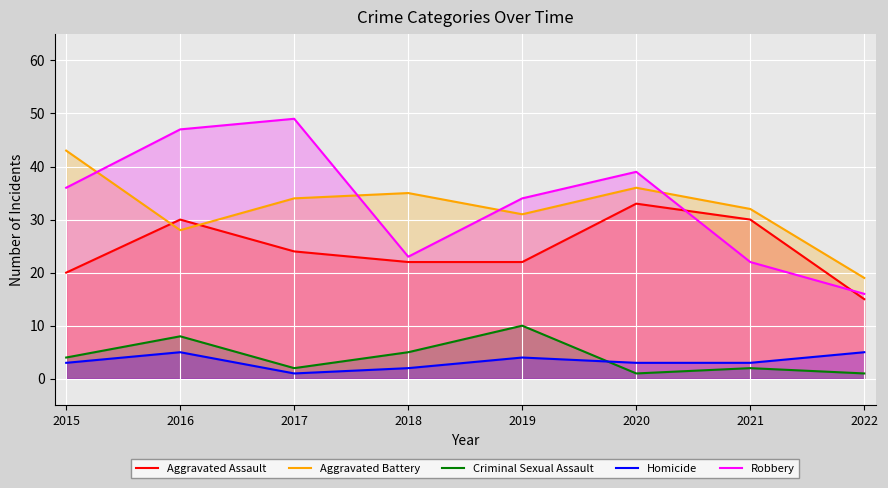

What is the difference between the highest and lowest values at 2021?

30